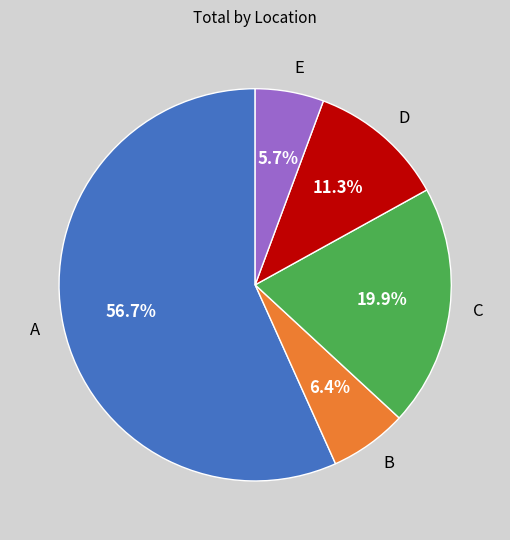

What is the smallest slice in the pie chart?

E